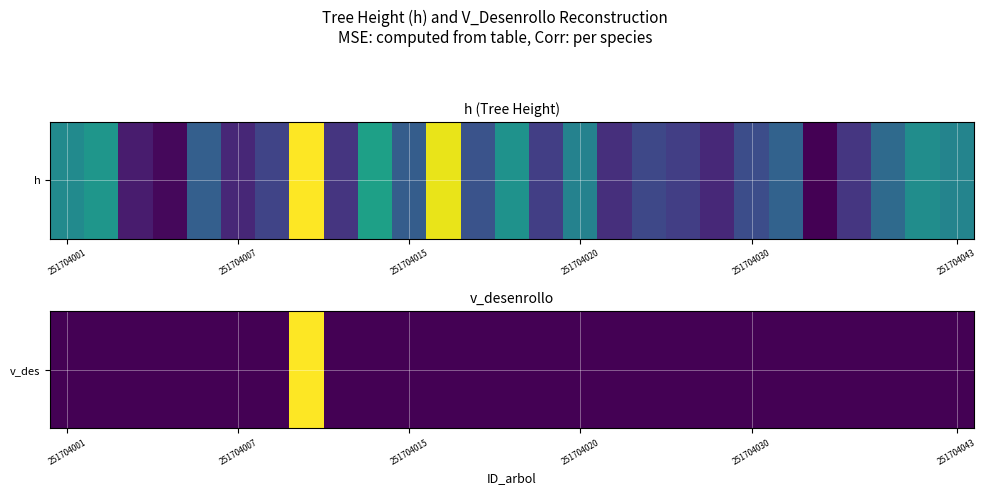

Which has a higher value, 14 or 25?

14